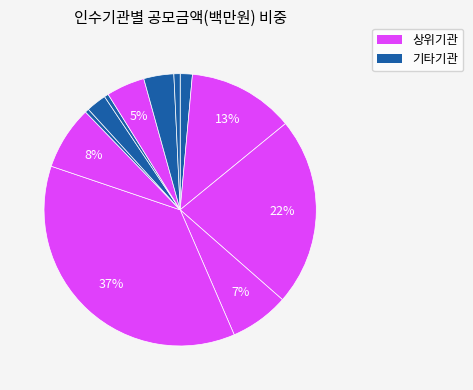

Count the number of slices in the pie.

12